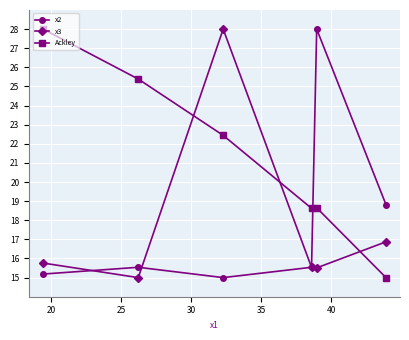

How many intersections are there between x2 and Ackley?

1